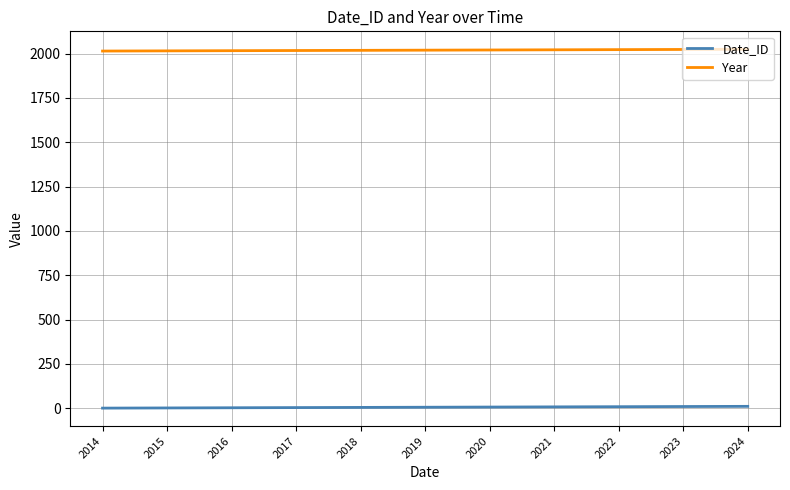

Does the chart display data point markers on the line(s)?

No